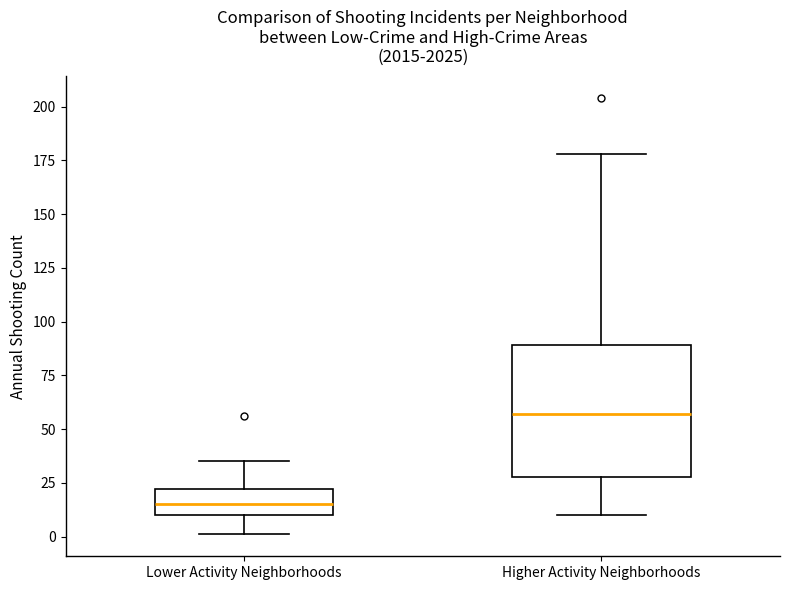

Where is the lower edge of the box for Higher Activity Neighborhoods on the y-axis? The values are not printed on the chart, so give them approximately, as read against the axis.

30